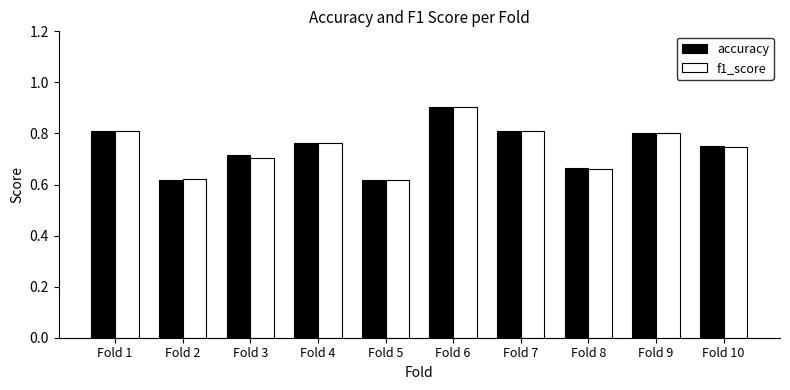

The accuracy series shows 0.8 at Fold 1. True or false?

True